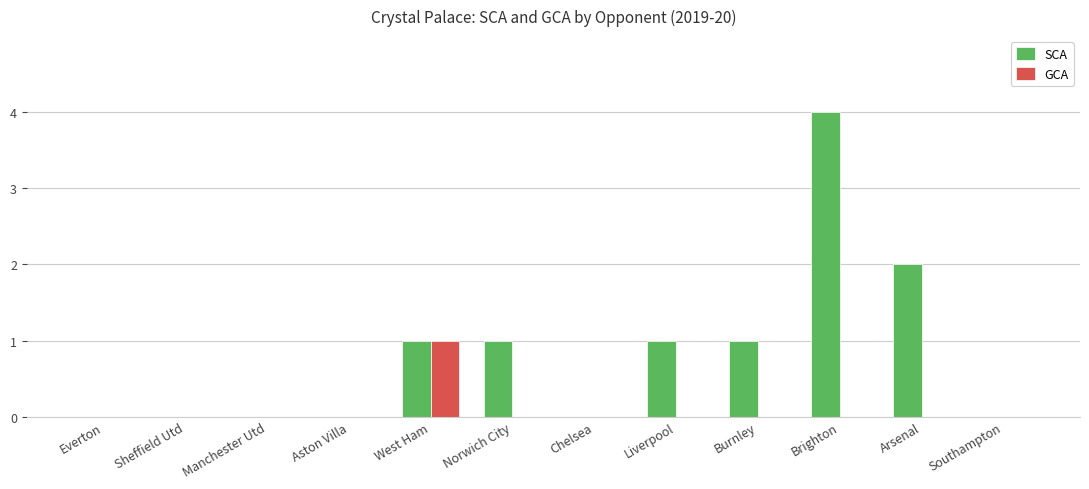

How many data points does each series have?

12